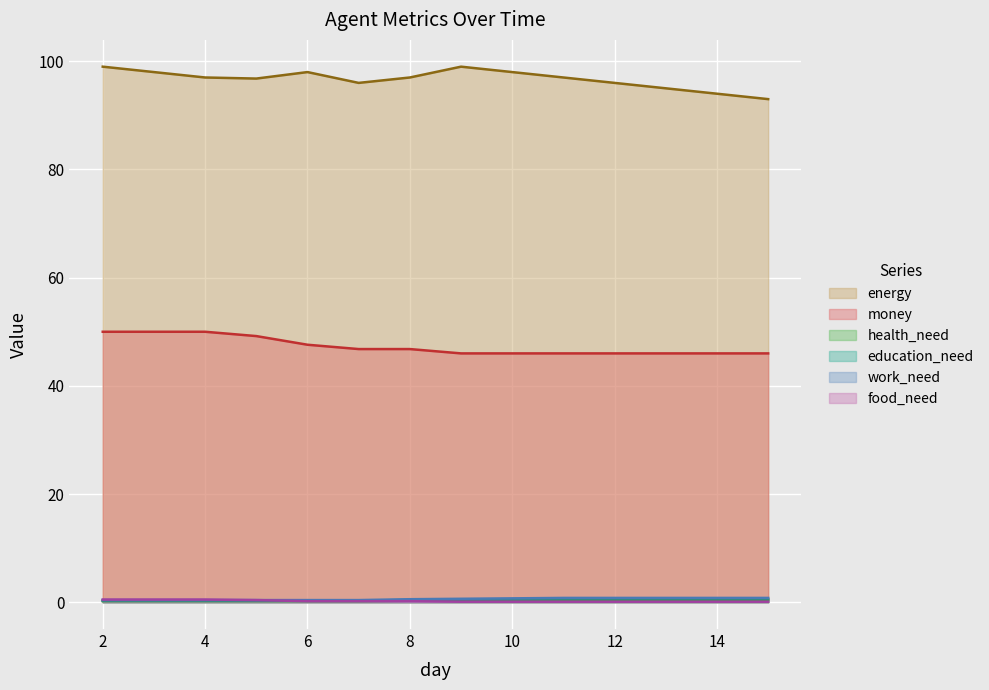

Where does the energy series first go above 97?

2